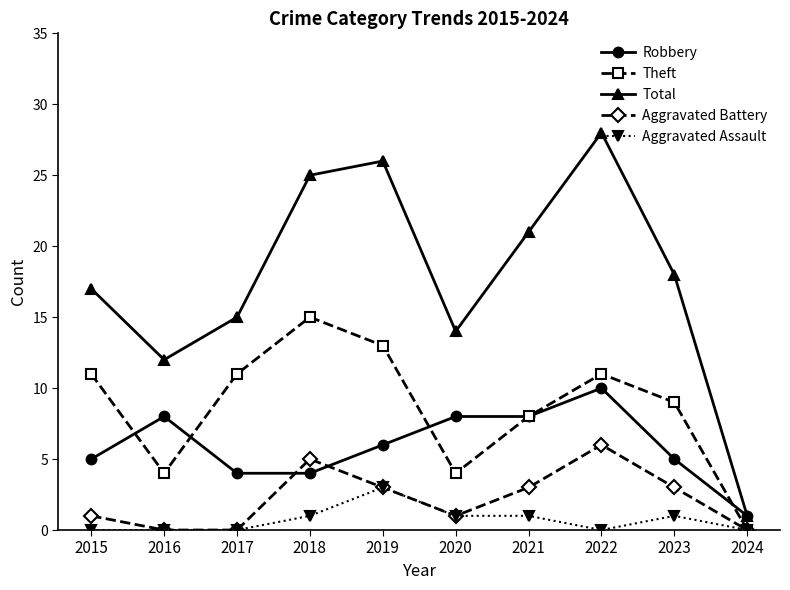

What is the difference between the highest and lowest values at 2017?

15